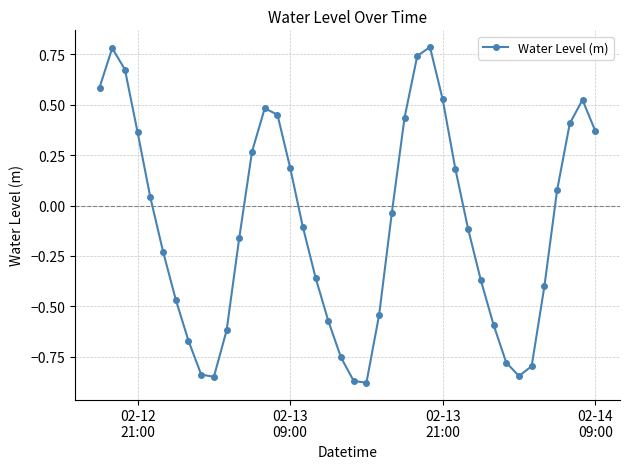

True or false: the data has more than 0 interior local peaks.

True